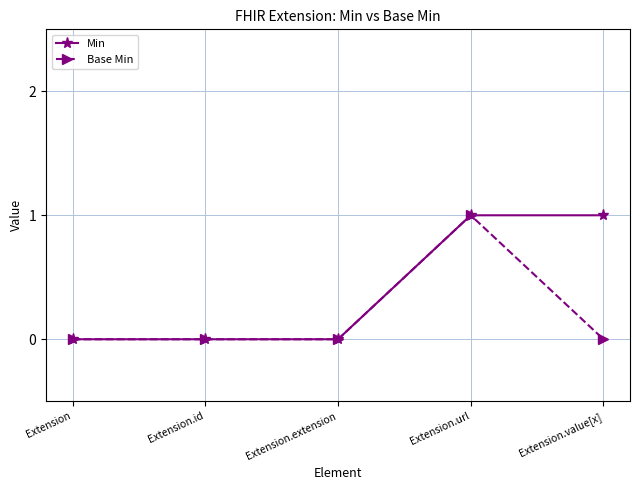

What is the label of the 3rd point from the left?

Extension.extension